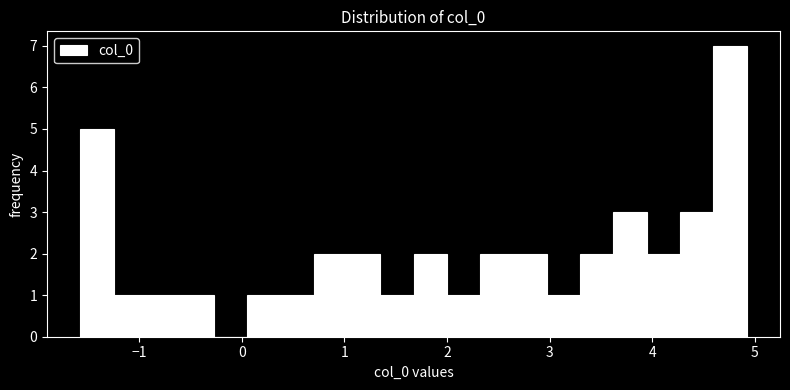

Around what value on the x-axis is the tallest bar? Give the approximate position of its centre, as read against the axis.

4.8